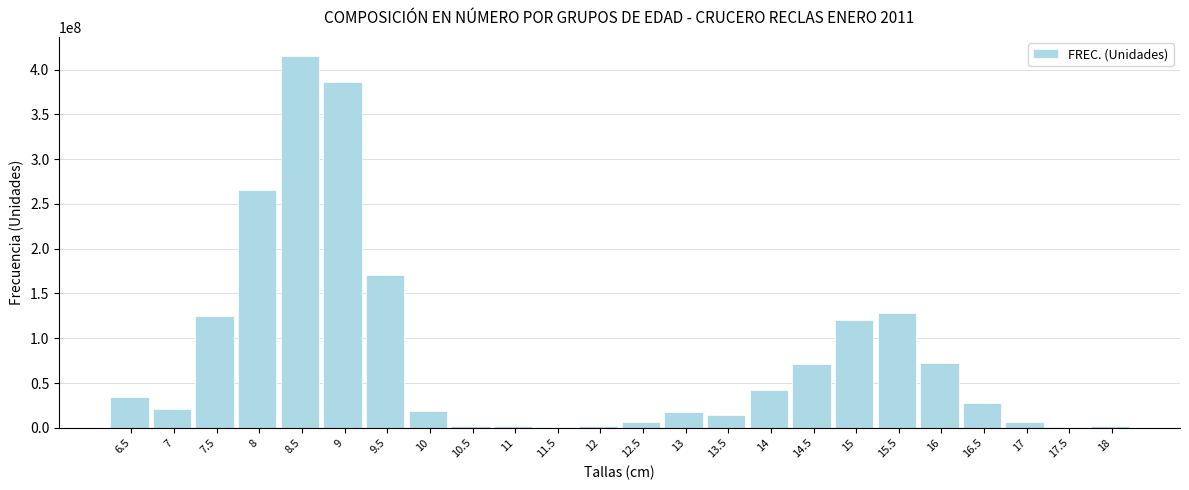

What is the sum of the values at 7.5 and 7?

146297775.0